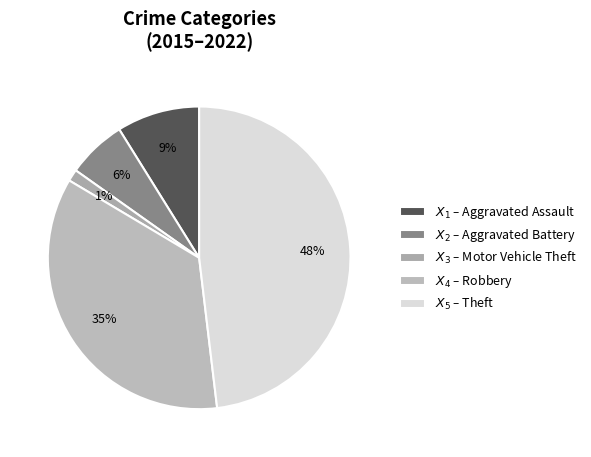

What is the smallest slice in the pie chart?

$X_3$ – Motor Vehicle Theft